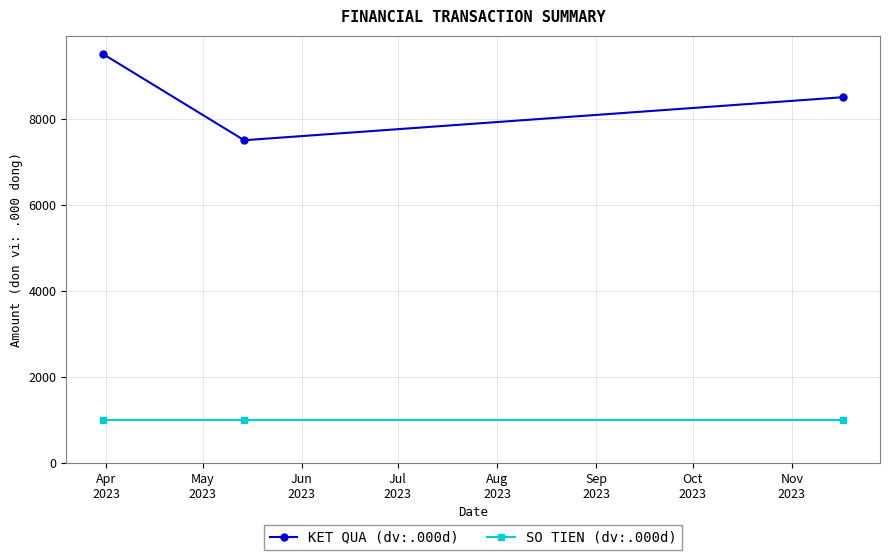

At how many categories does at least one series exceed 4184?

3